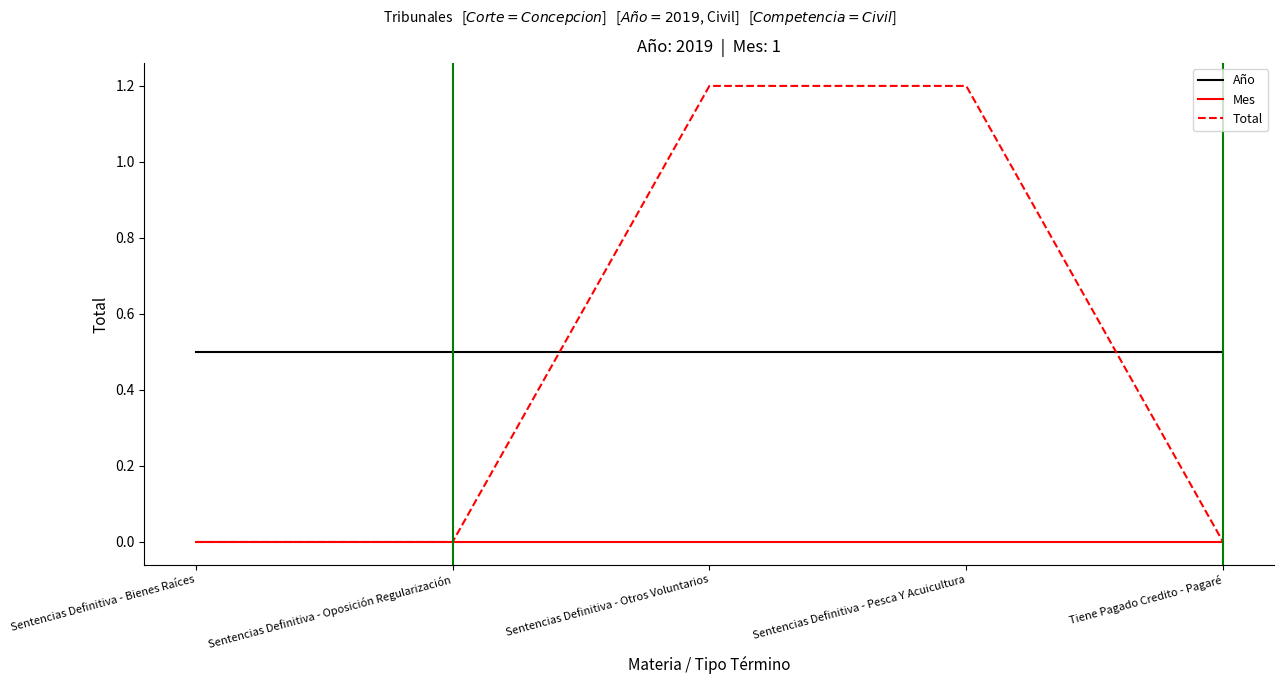

What is the lowest value of the Año series?

0.5